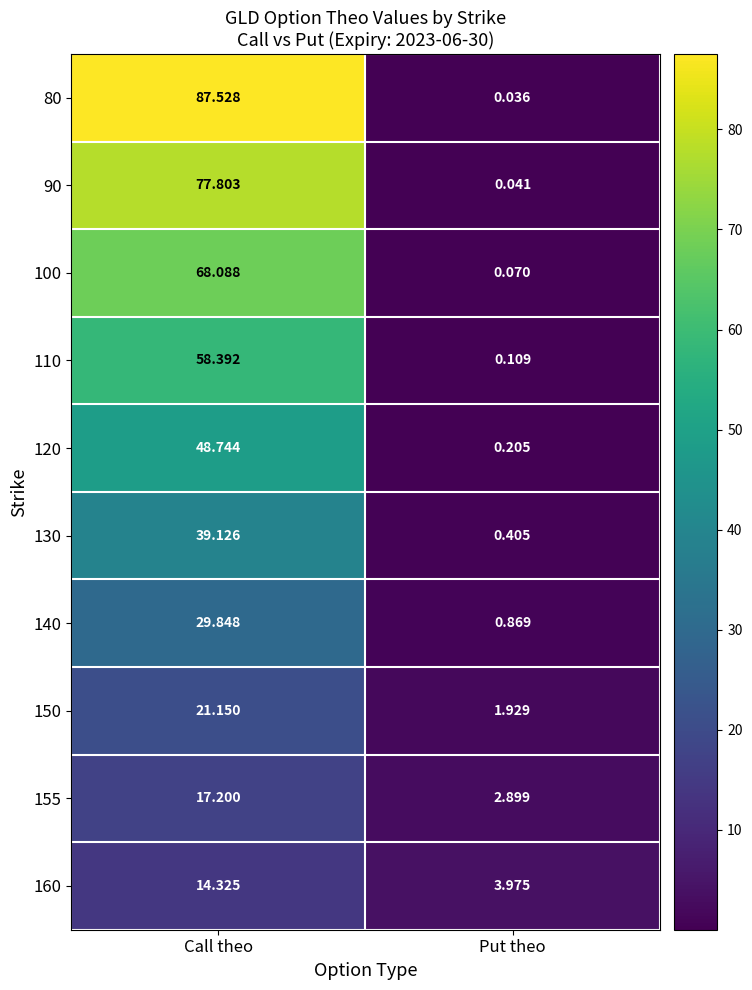

Which category has the highest value in the 90 series?

Call theo